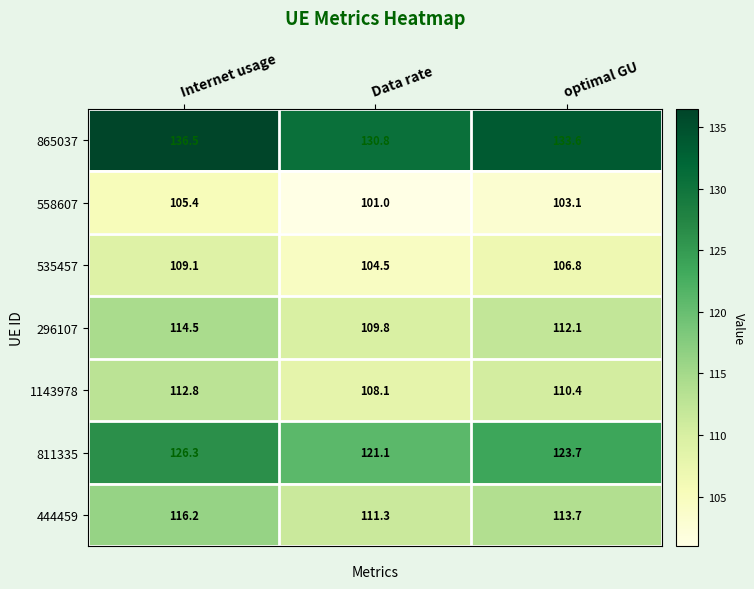

Where does the 811335 series first go above 123?

Internet usage